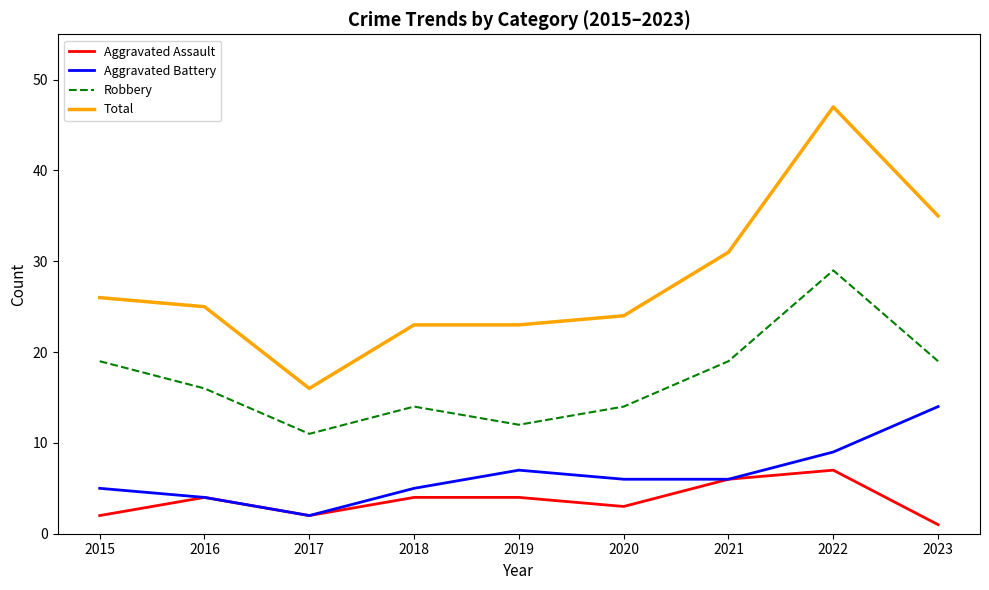

The value of Robbery at 2017 is 11. True or false?

True